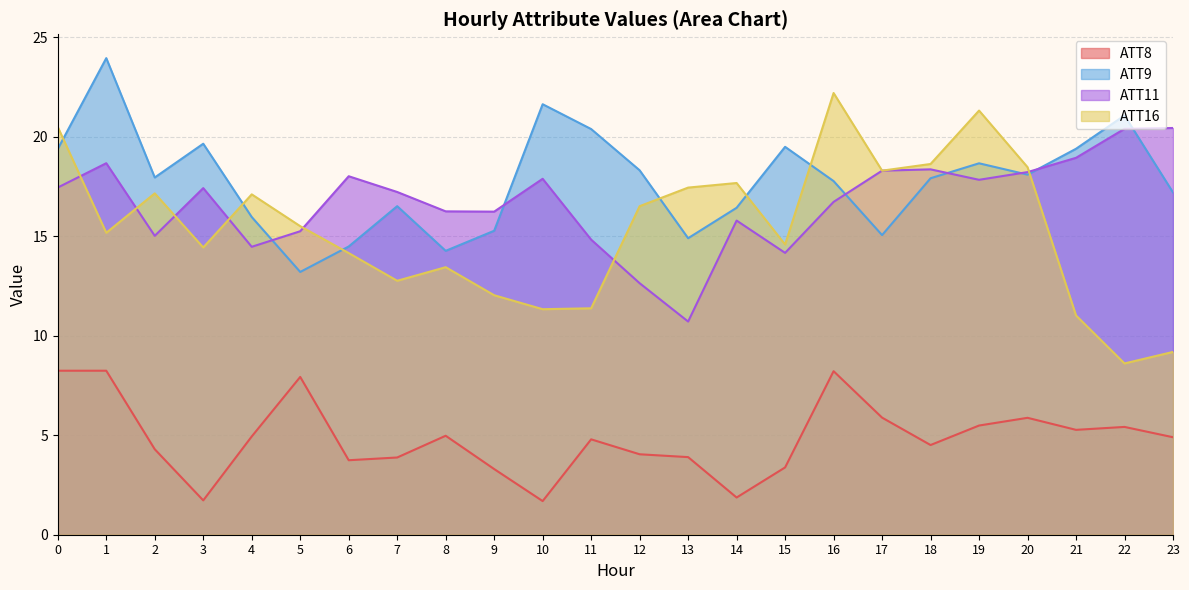

At 3, list the series in order from largest to smallest.

ATT9, ATT11, ATT16, ATT8